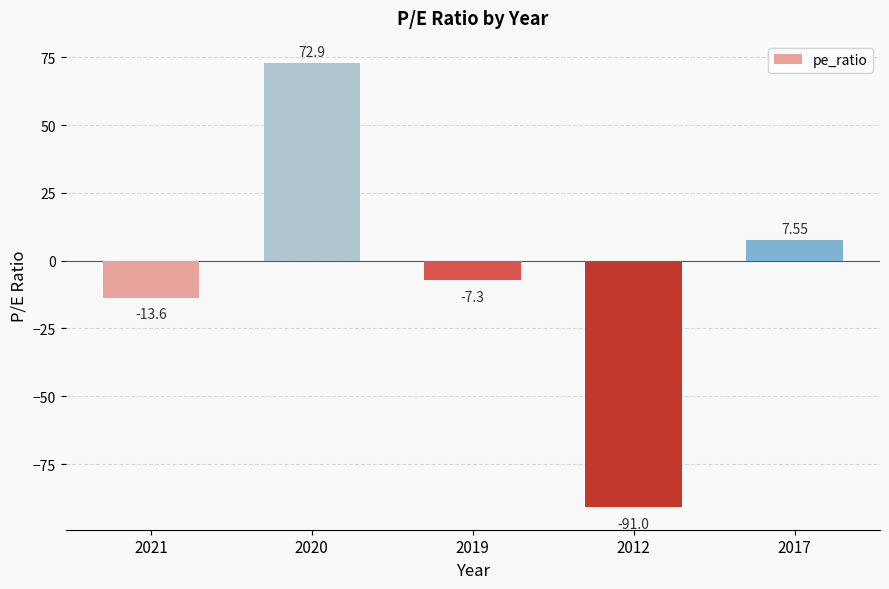

What is the sum of the values at 2021 and 2020?

59.3